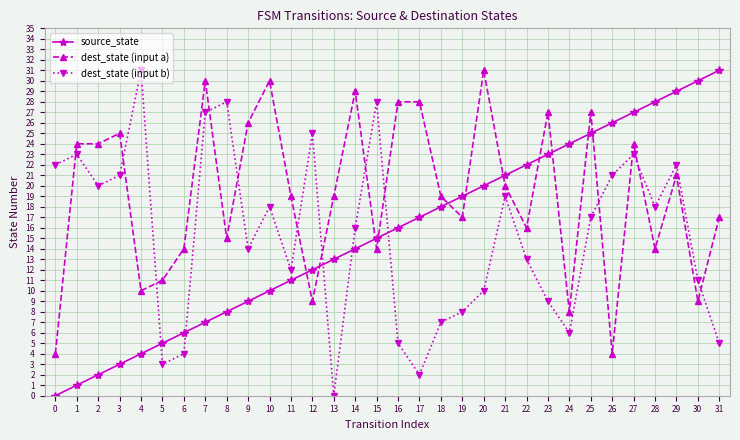

Which category has the highest value in the dest_state (input b) series?

4